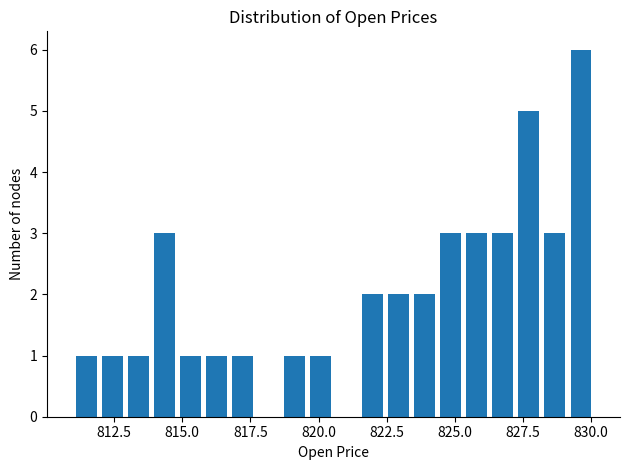

Read against the x-axis, roughly where is the centre of the tallest bar?

829.5